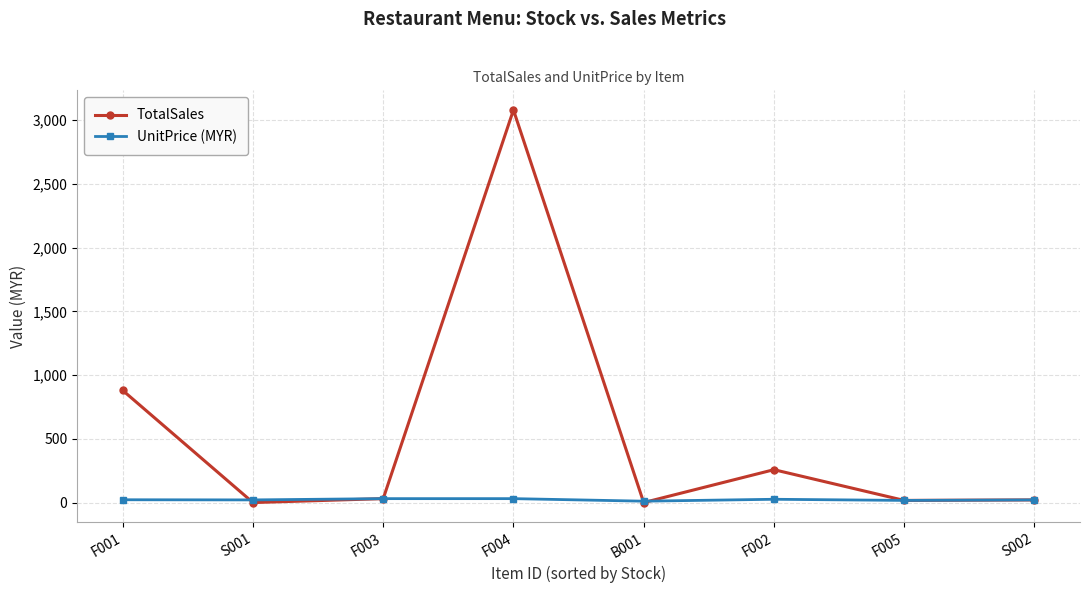

Which series has the widest spread of values?

TotalSales